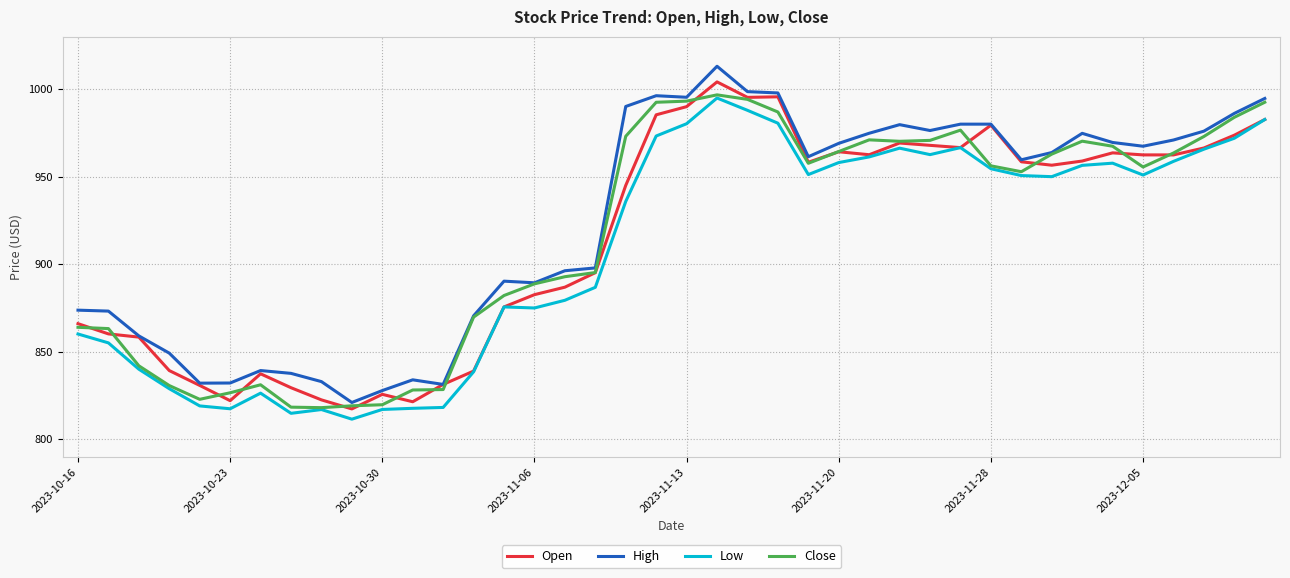

What is the greatest value displayed?

1013.1